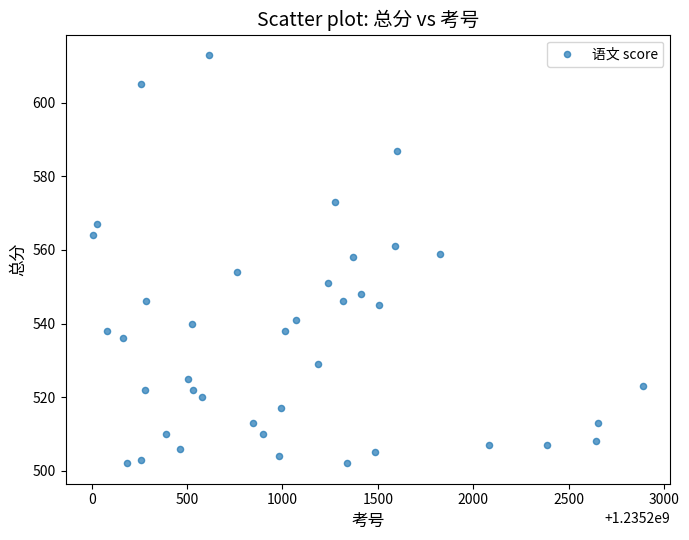

What is the range of X values (max minus min)?

2882